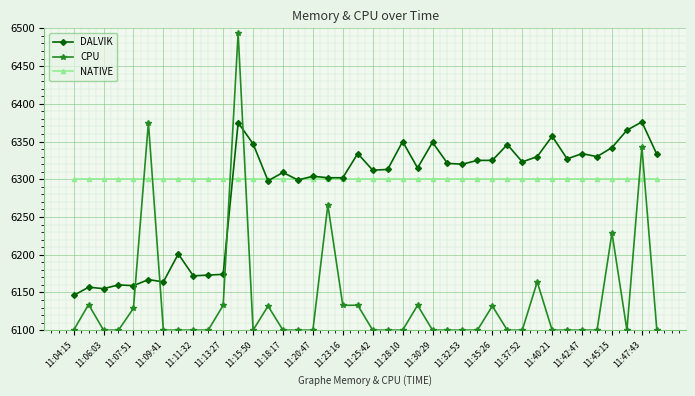

At how many categories does at least one series exceed 6191?

40